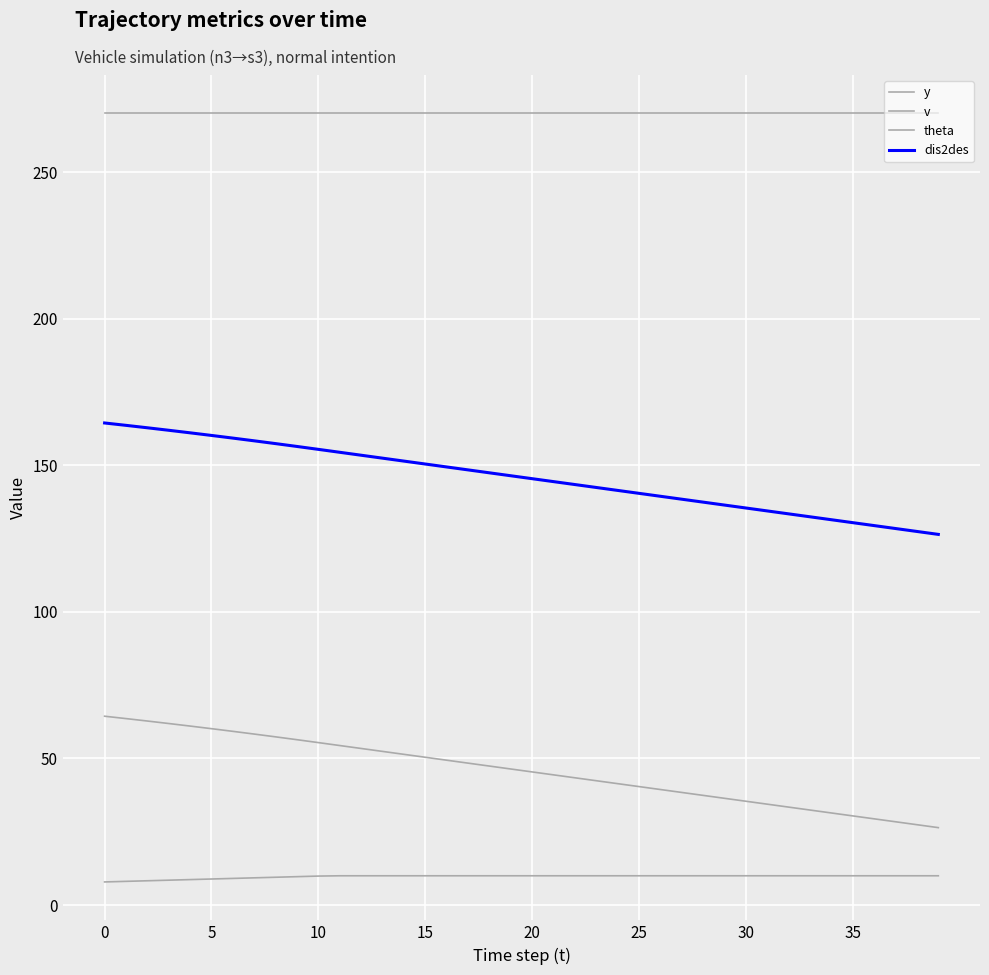

How many distinct data groups are displayed?

4